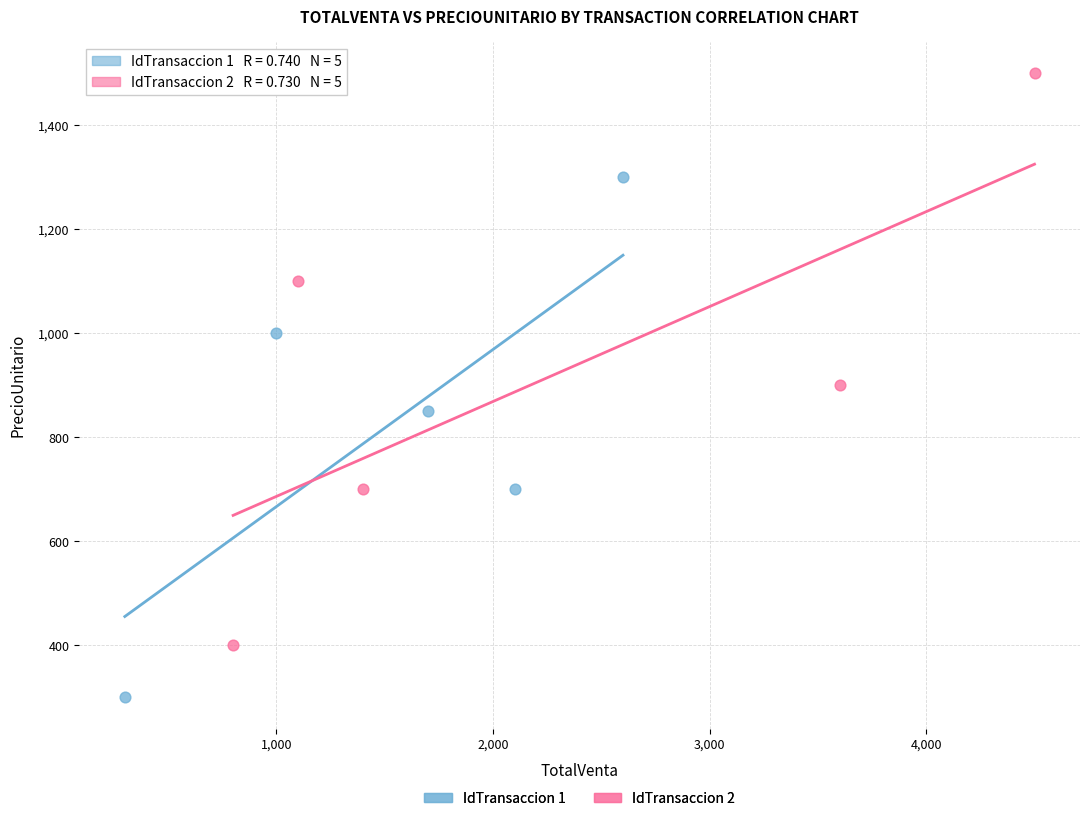

Which series reaches the maximum Y coordinate?

IdTransaccion 2